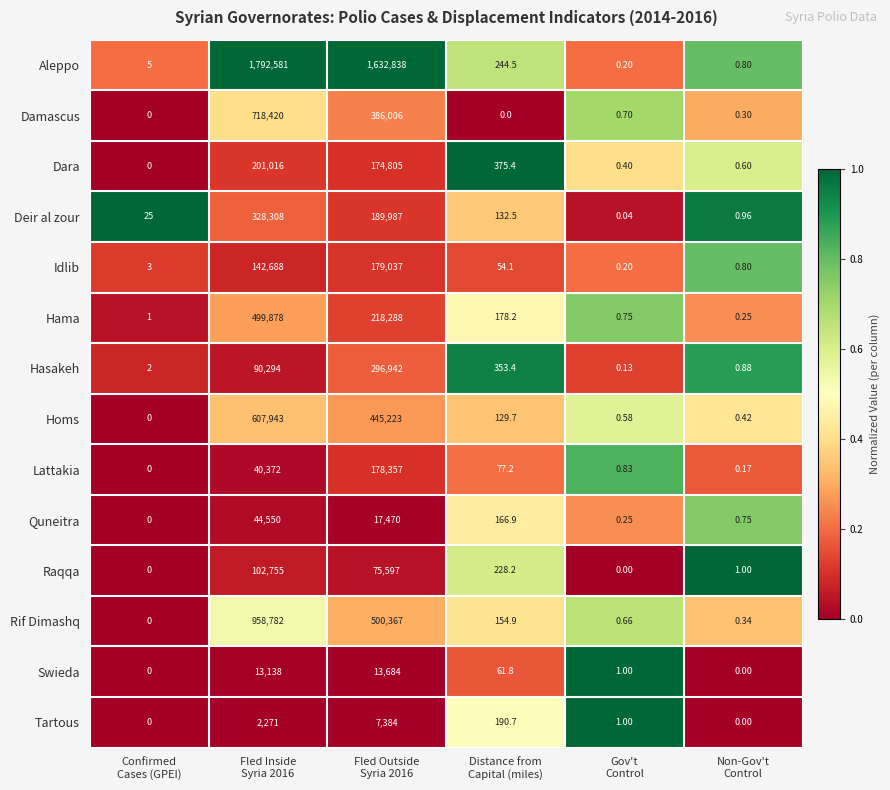

List the series in order of their peak value, highest first.

Aleppo, Rif Dimashq, Damascus, Homs, Hama, Deir al zour, Hasakeh, Dara, Idlib, Lattakia, Raqqa, Quneitra, Swieda, Tartous